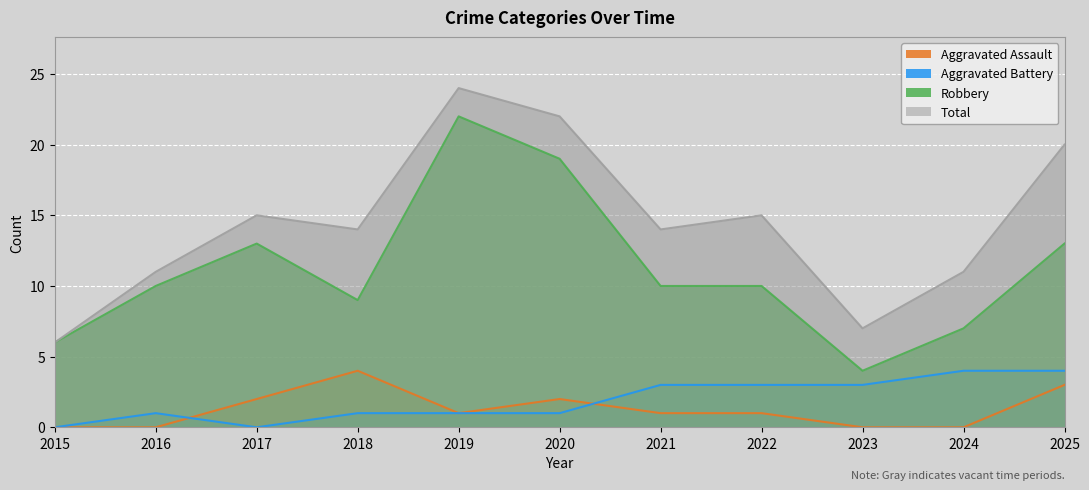

How many values in the Total series are below 14?

4